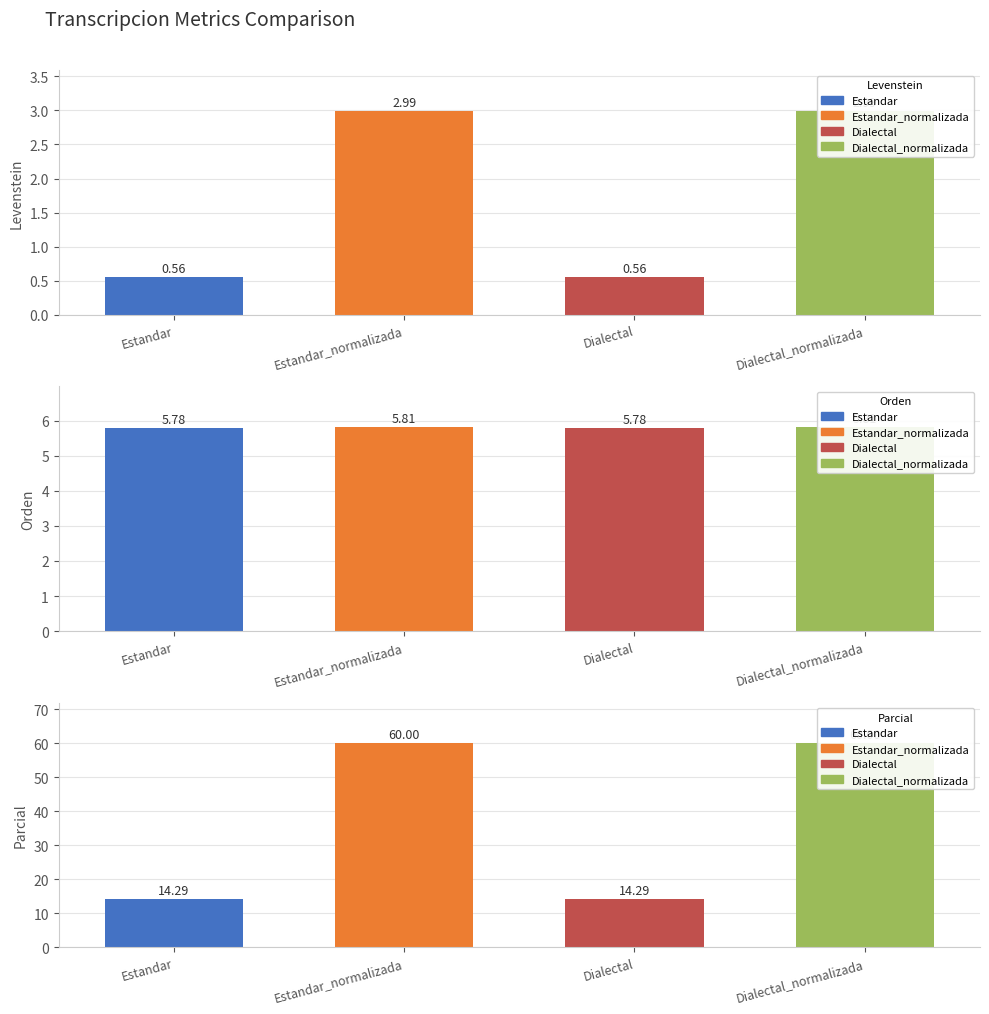

Which series has the widest spread of values?

Parcial